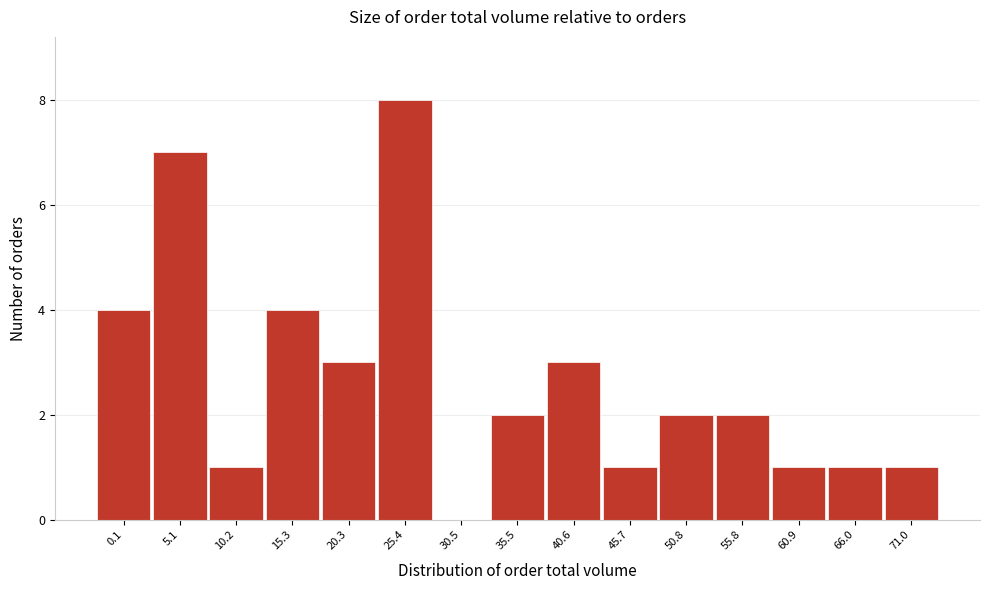

Reading left to right, transcribe all the data shown in this chart.

0.1=4	5.1=7	10.2=1	15.3=4	20.3=3	25.4=8	30.5=0	35.5=2	40.6=3	45.7=1	50.8=2	55.8=2	60.9=1	66.0=1	71.0=1